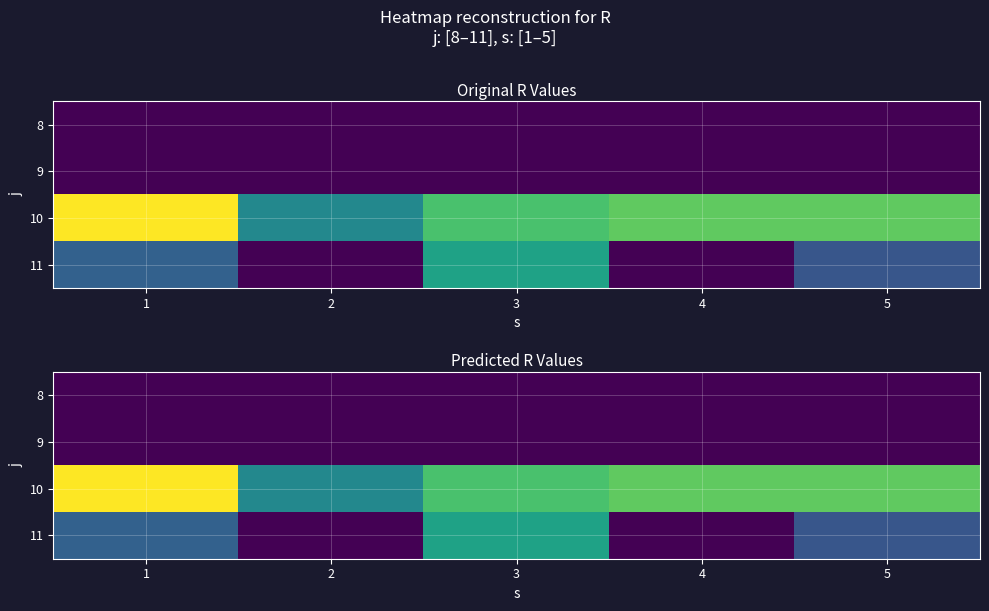

How many data points does each series have?

5